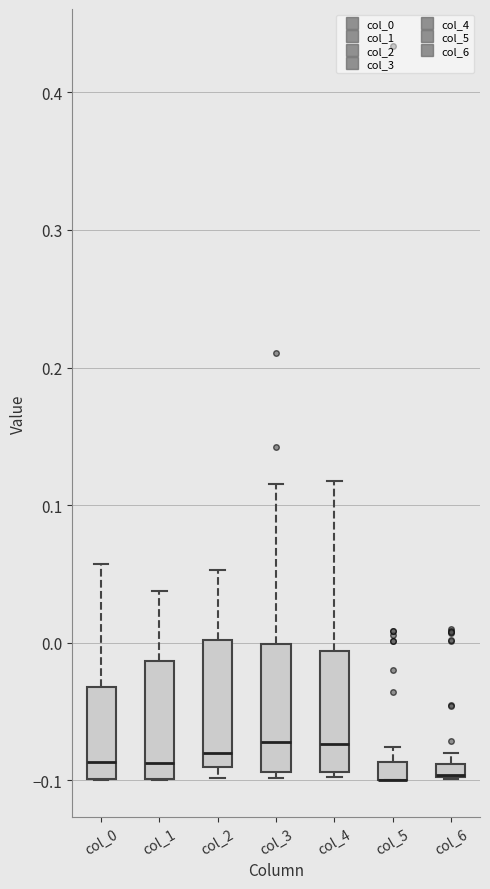

Where is the upper edge of the box for col_5 on the y-axis? The values are not printed on the chart, so give them approximately, as read against the axis.

-0.09